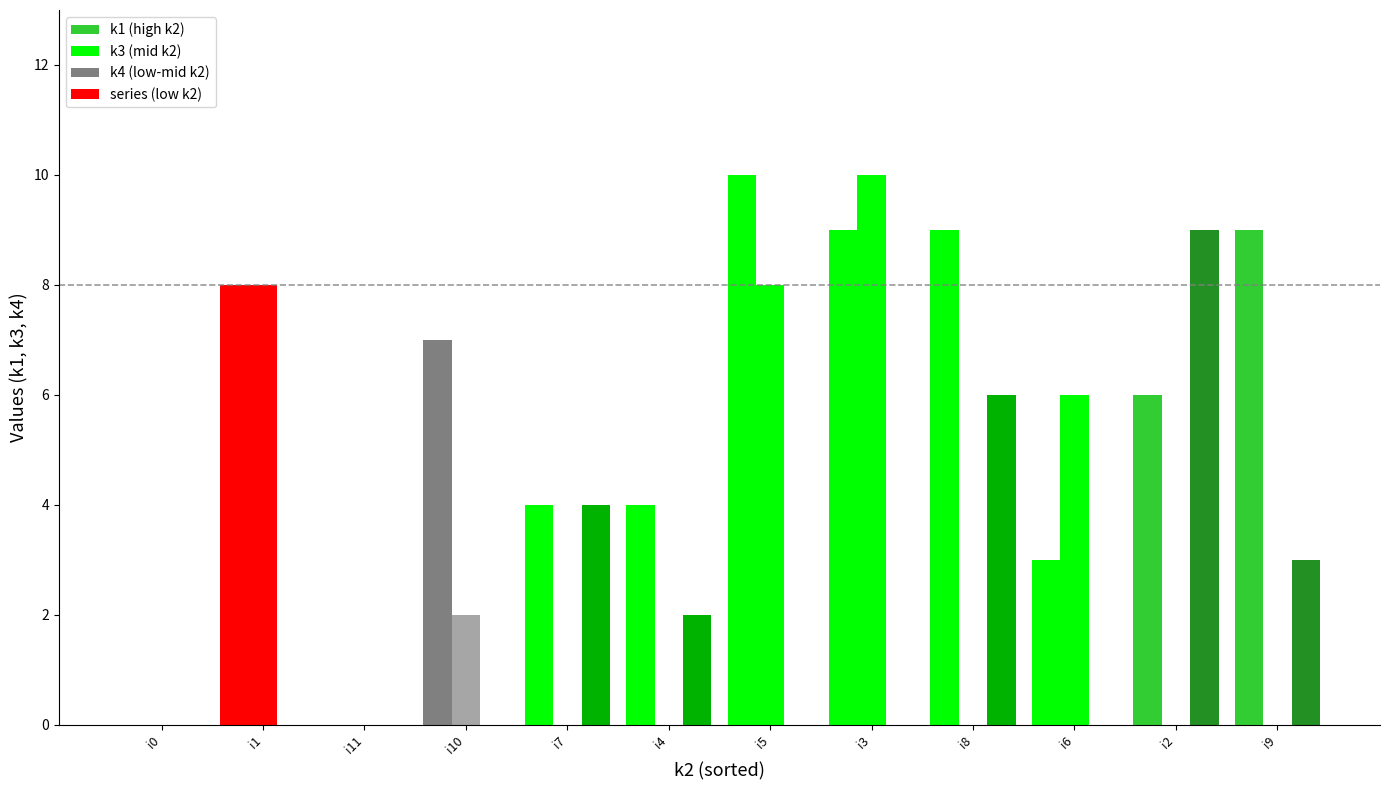

Which series has the largest range (max minus min)?

k1